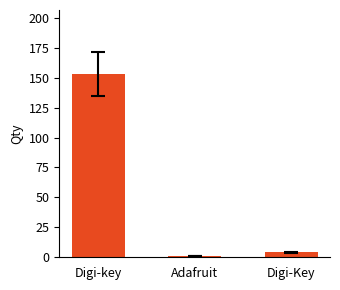

Reading left to right, list all the values displayed in this chart.

153	1	4